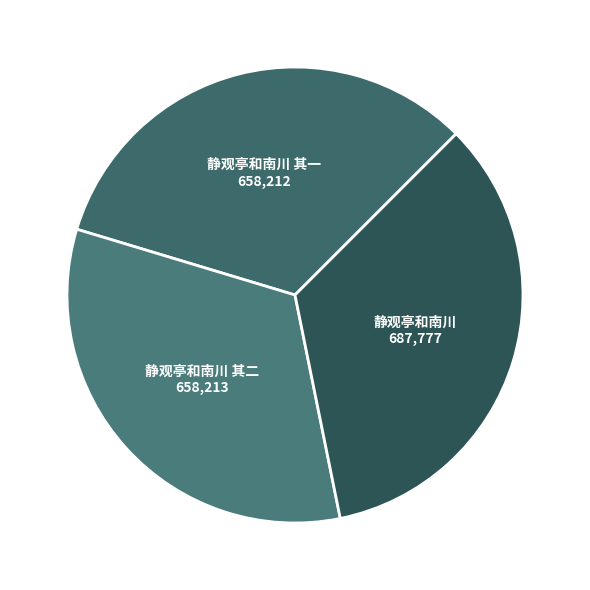

What is the largest slice in the pie chart?

静观亭和南川